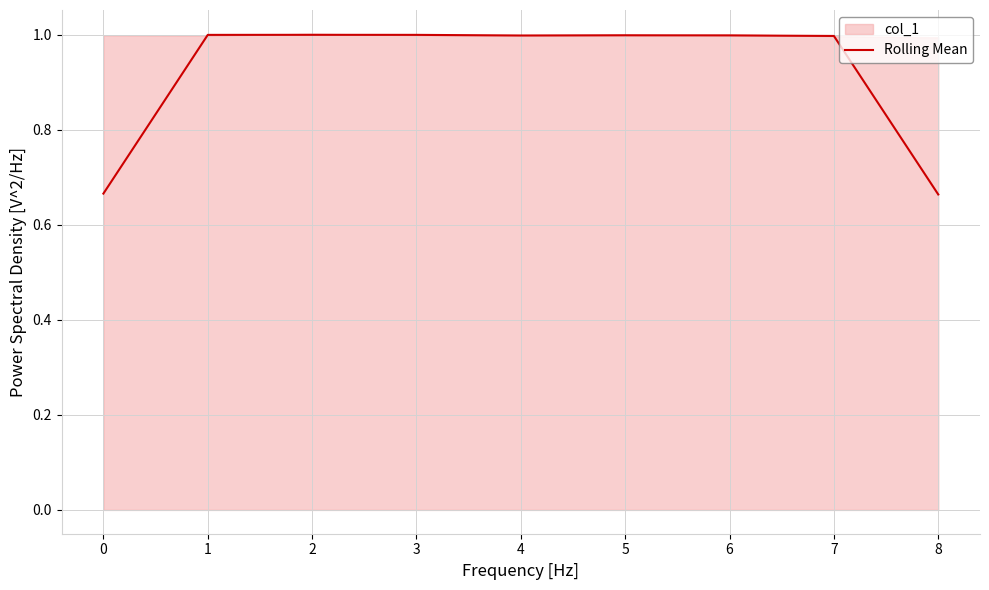

Is it true that Rolling Mean equals 1.0 at 2?

True